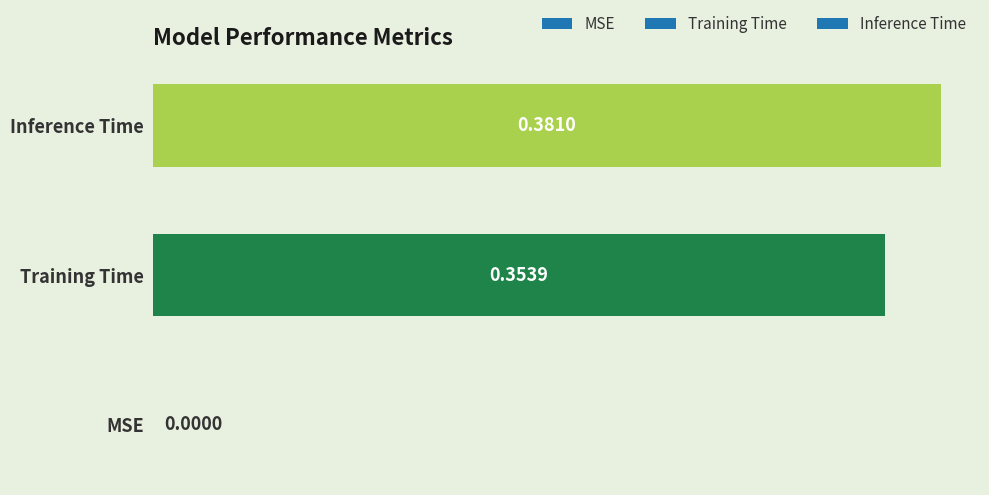

What is the change in value from MSE to Training Time?

+0.4